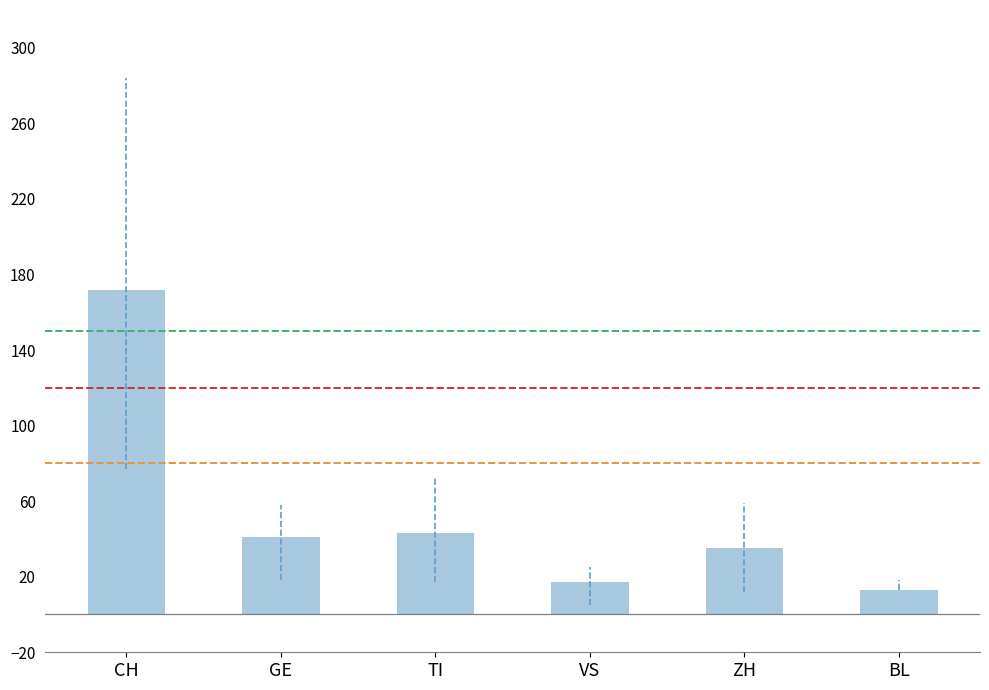

Reading left to right, extract all data points from this chart.

CH=172	GE=41	TI=43	VS=17	ZH=35	BL=13